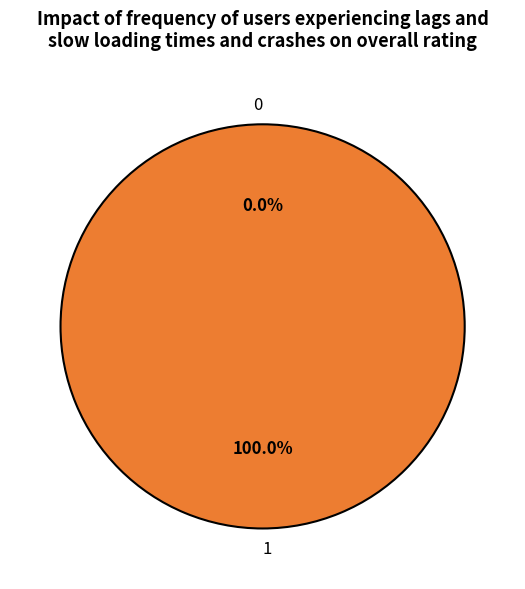

Count the number of slices in the pie.

2